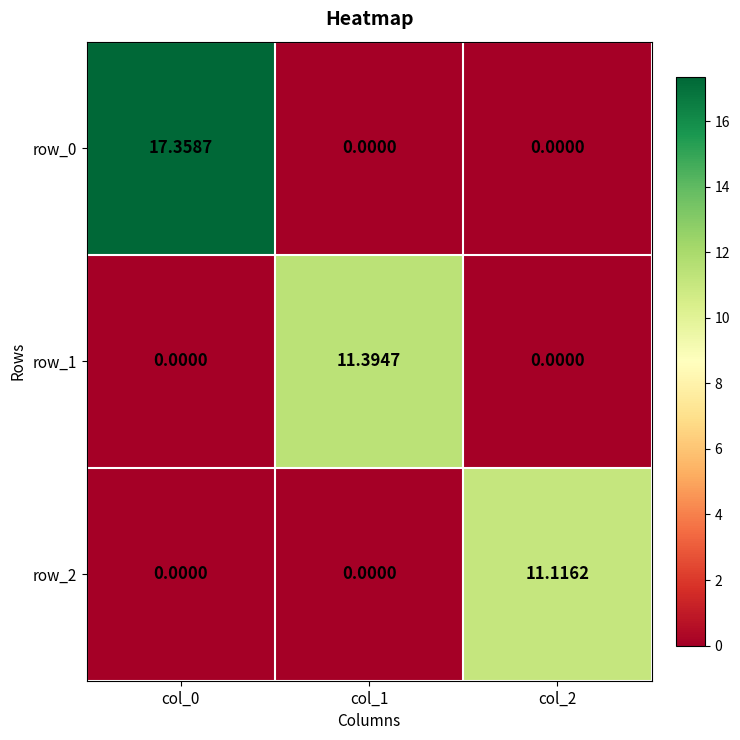

True or false: row_2 has a value of 11.1 at col_2.

True